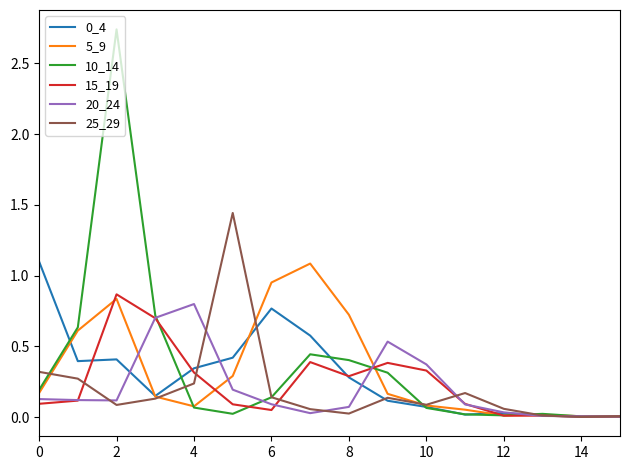

True or false: 25_29 has more than 1 points higher than both neighbors.

True